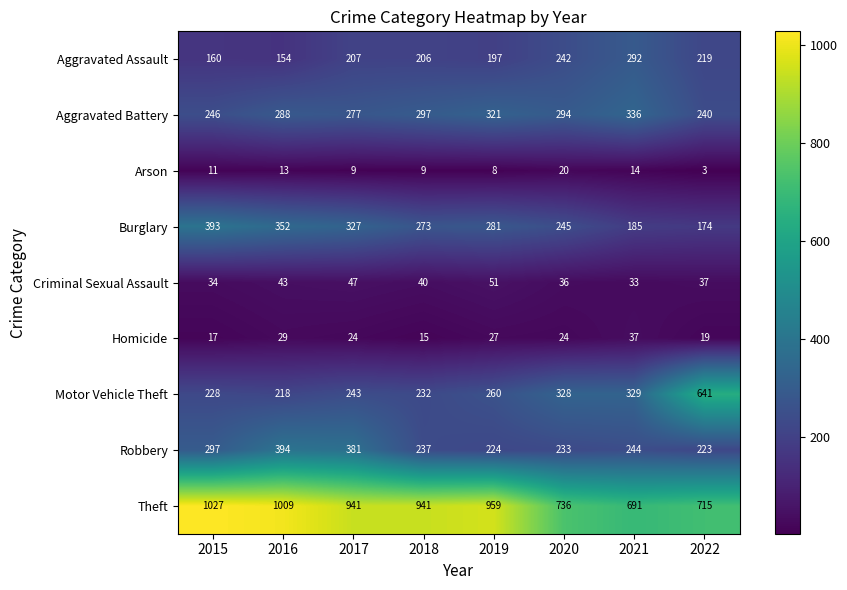

The value of Homicide at 2017 is 24. True or false?

True